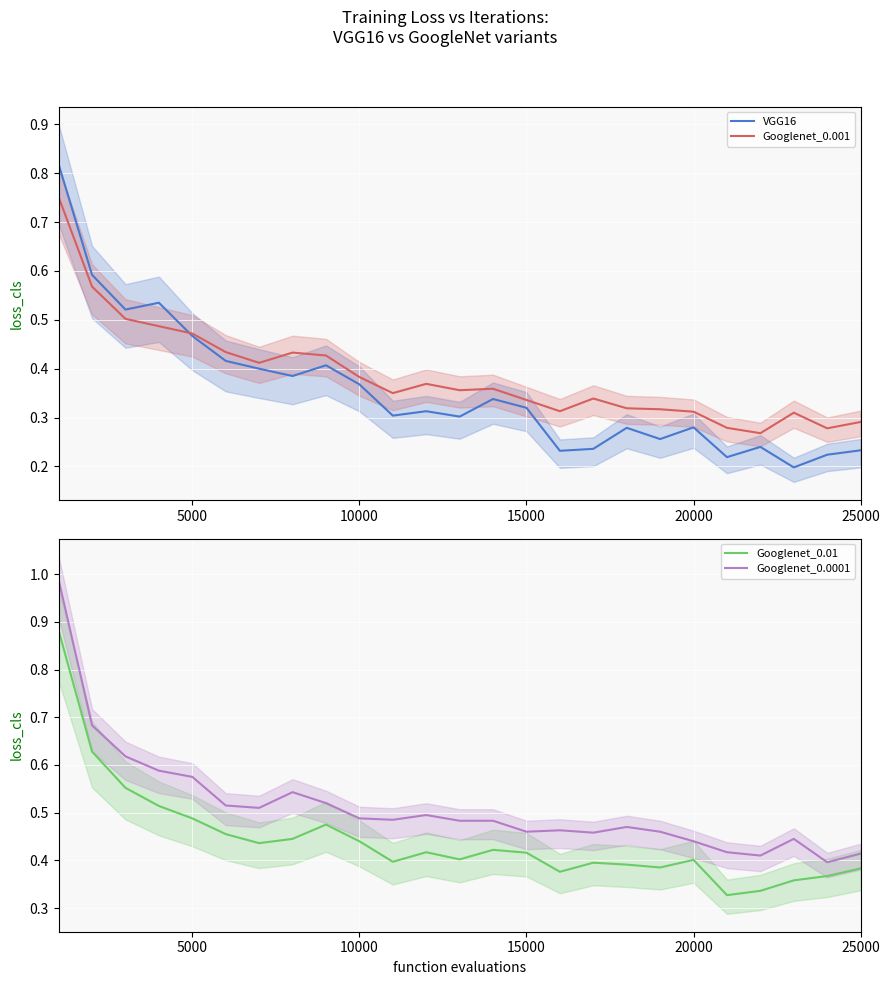

True or false: Googlenet_0.01 and Googlenet_0.0001 intersect in this chart.

False